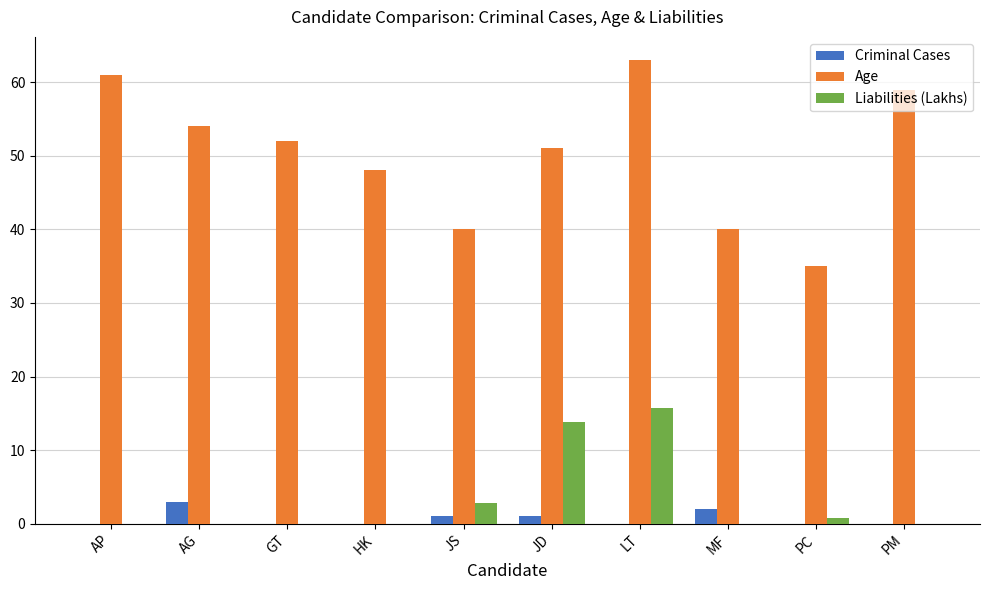

What is the difference between the Criminal Cases values at PC and MF?

2.0